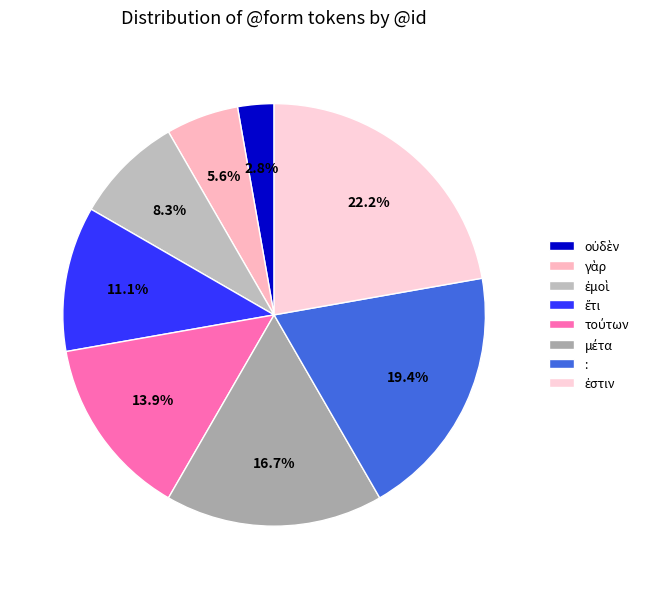

Rank the categories by value from lowest to highest.

οὐδὲν, γὰρ, ἐμοὶ, ἔτι, τούτων, μέτα, :, ἐστιν